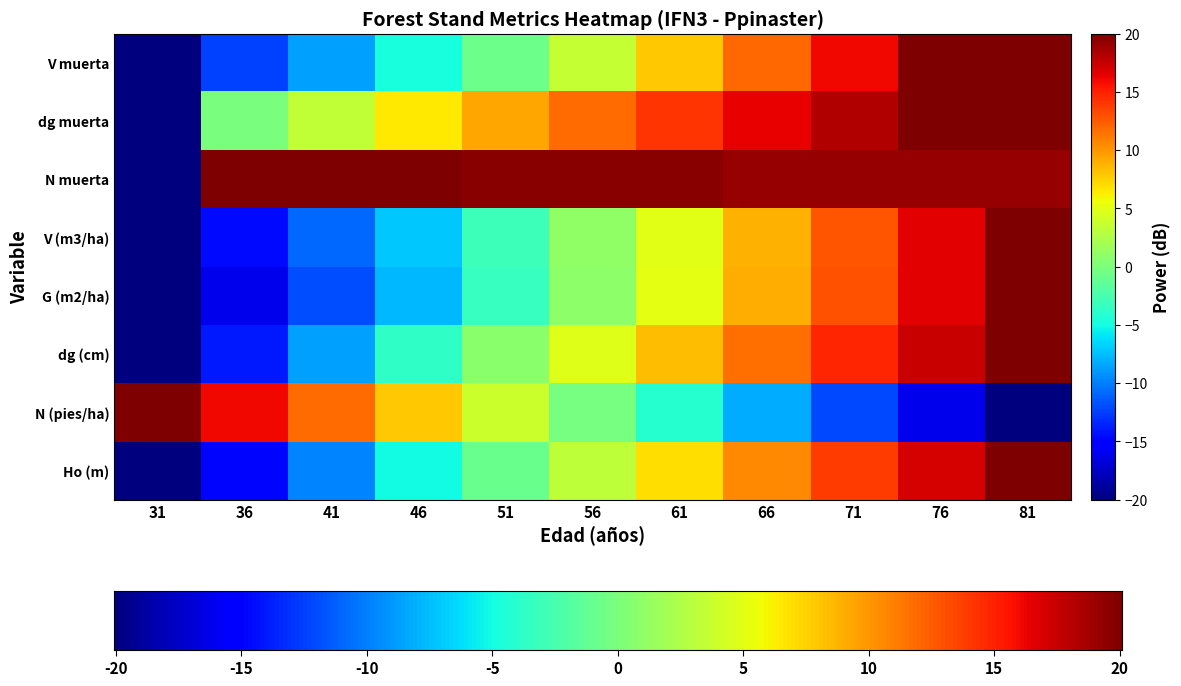

Rank the categories by V muerta value from lowest to highest.

31, 36, 41, 46, 51, 56, 61, 66, 71, 76, 81